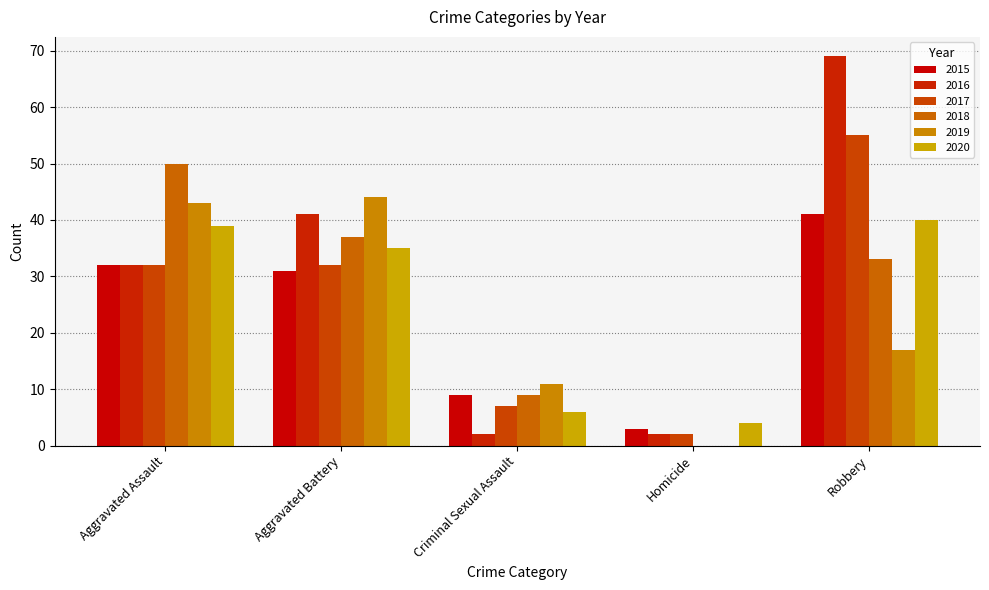

How many distinct data groups are displayed?

6